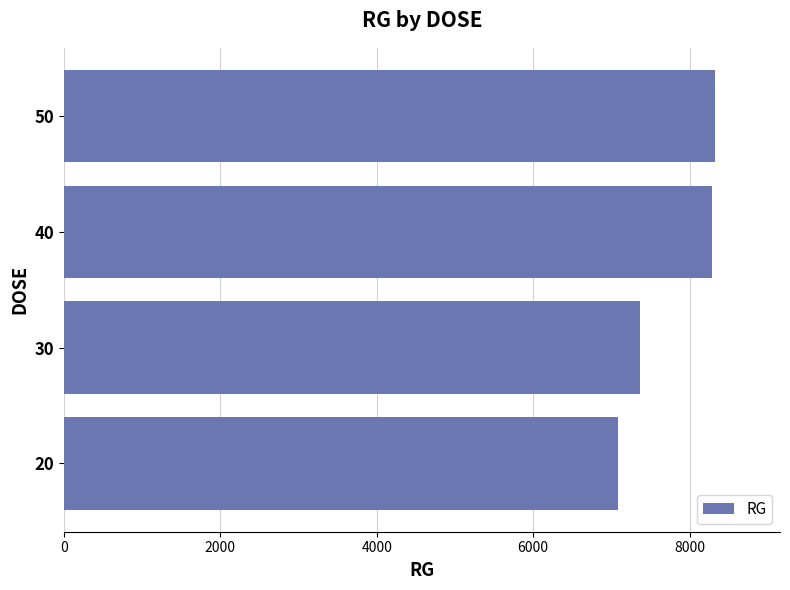

The value at 40 is 2349. True or false?

False